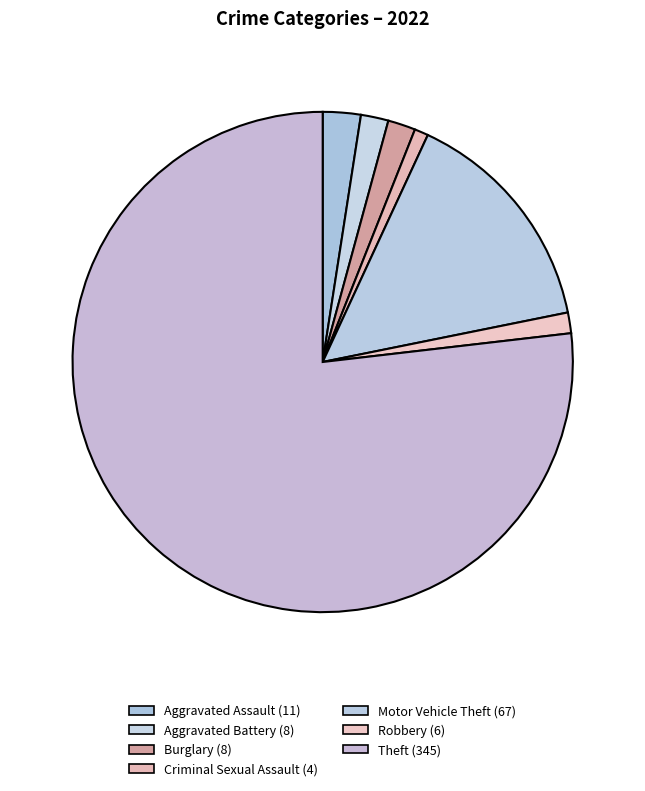

Which has a higher value, Aggravated Assault or Criminal Sexual Assault?

Aggravated Assault